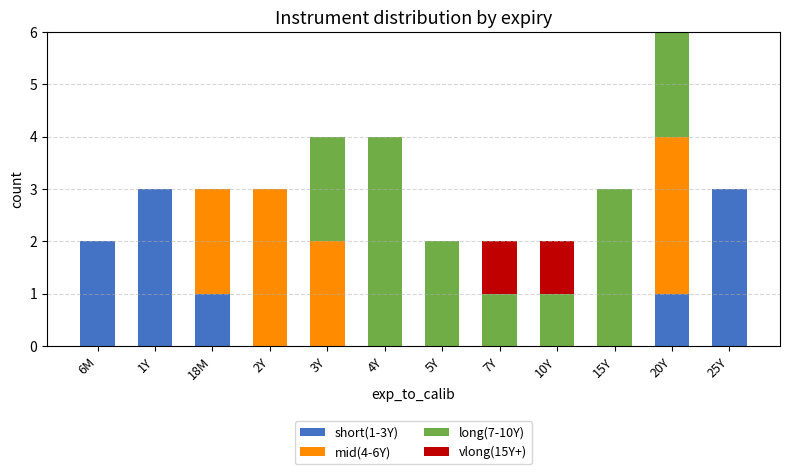

Is it true that short(1-3Y) equals 0 at 2Y?

True